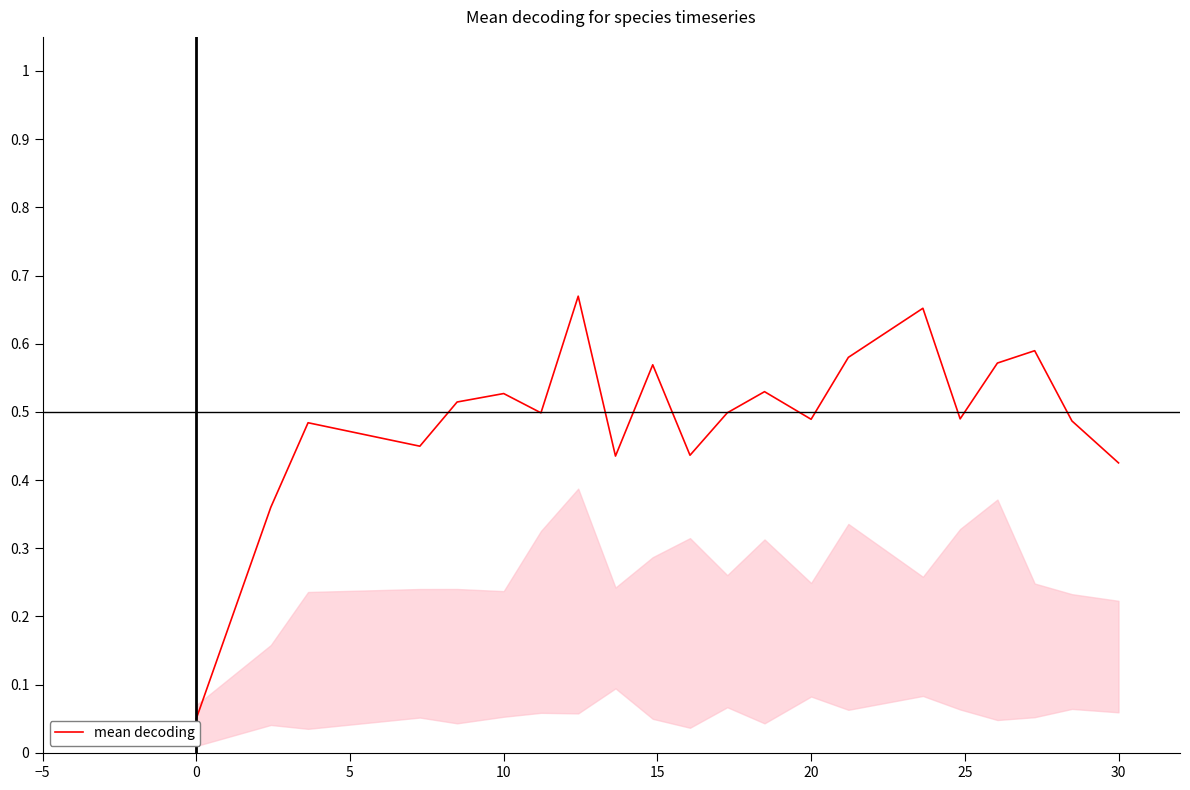

True or false: there are more than 0 points higher than both neighbors.

True